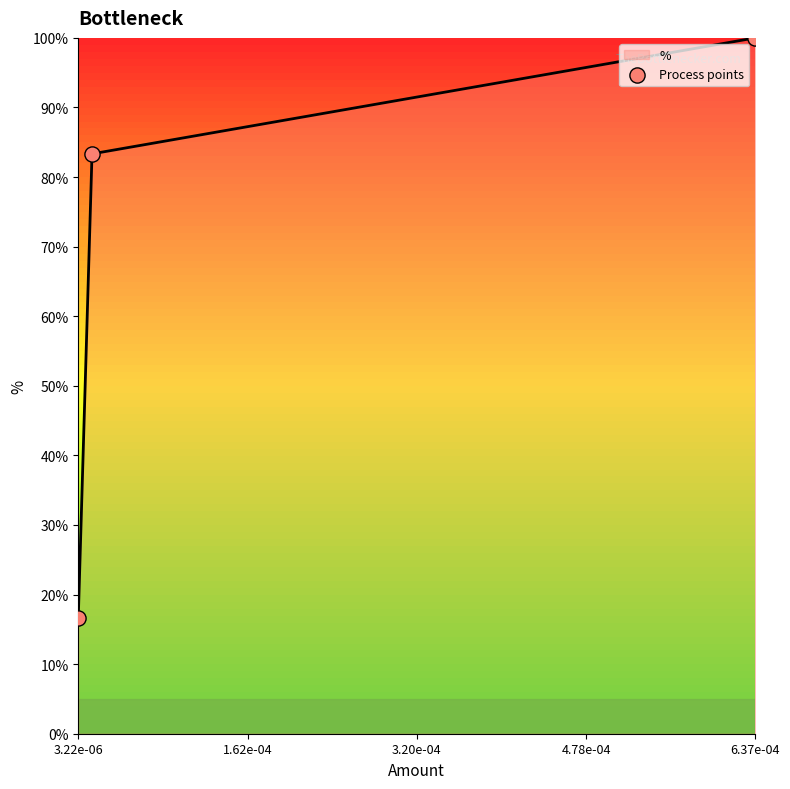

Between 1.62e-04 and 3.20e-04, which is larger?

3.20e-04